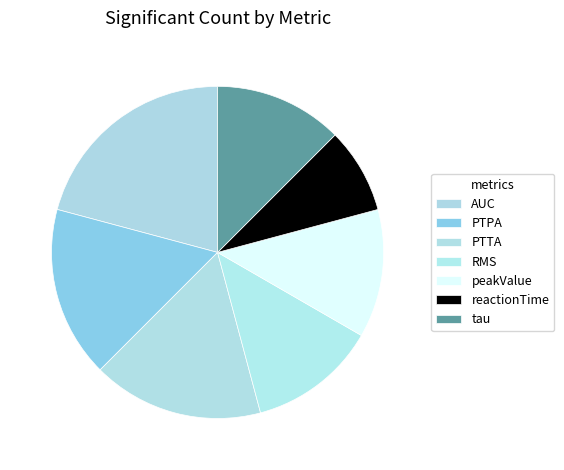

Approximately how many times larger is the value at peakValue compared to PTPA?

0.8